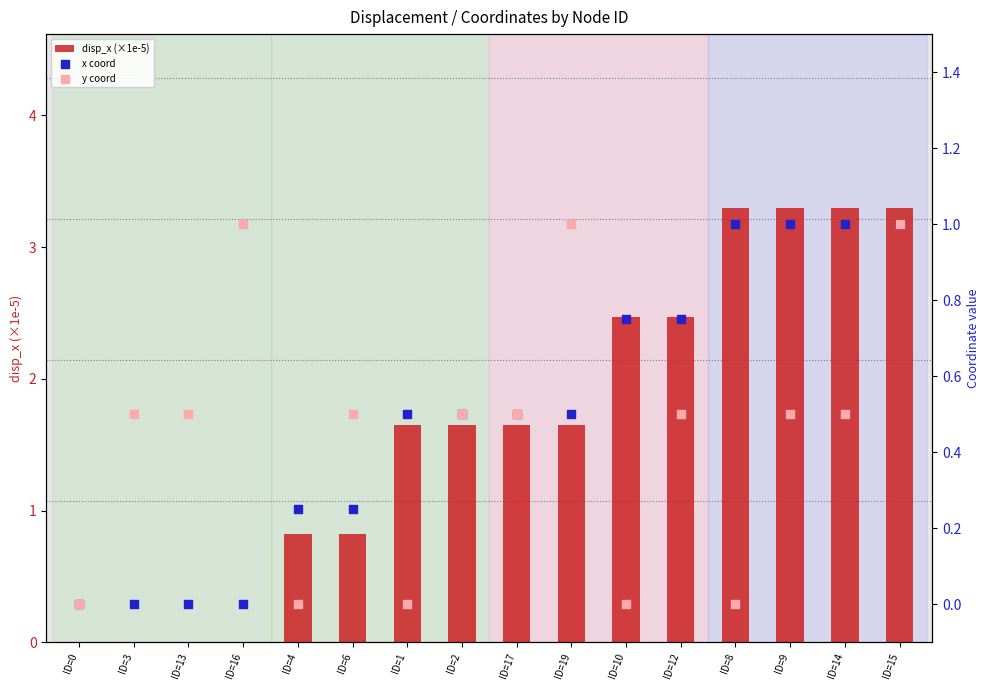

Is the value of disp_x (×1e-5) at ID=17 greater than the value of x coord at ID=15?

Yes